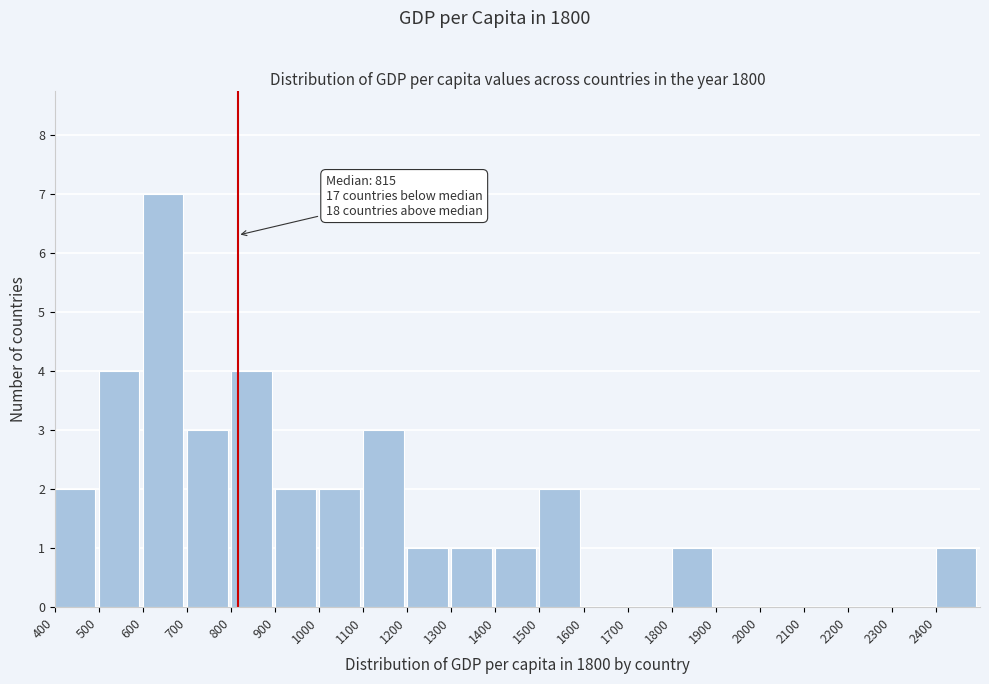

Over which range of the x-axis is the bar tallest?

600 to 700